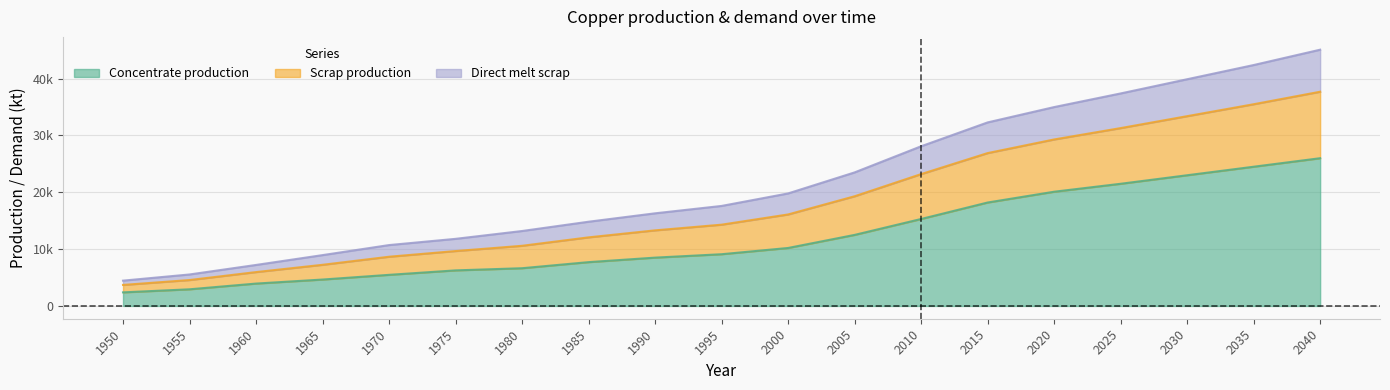

How many distinct data groups are displayed?

3